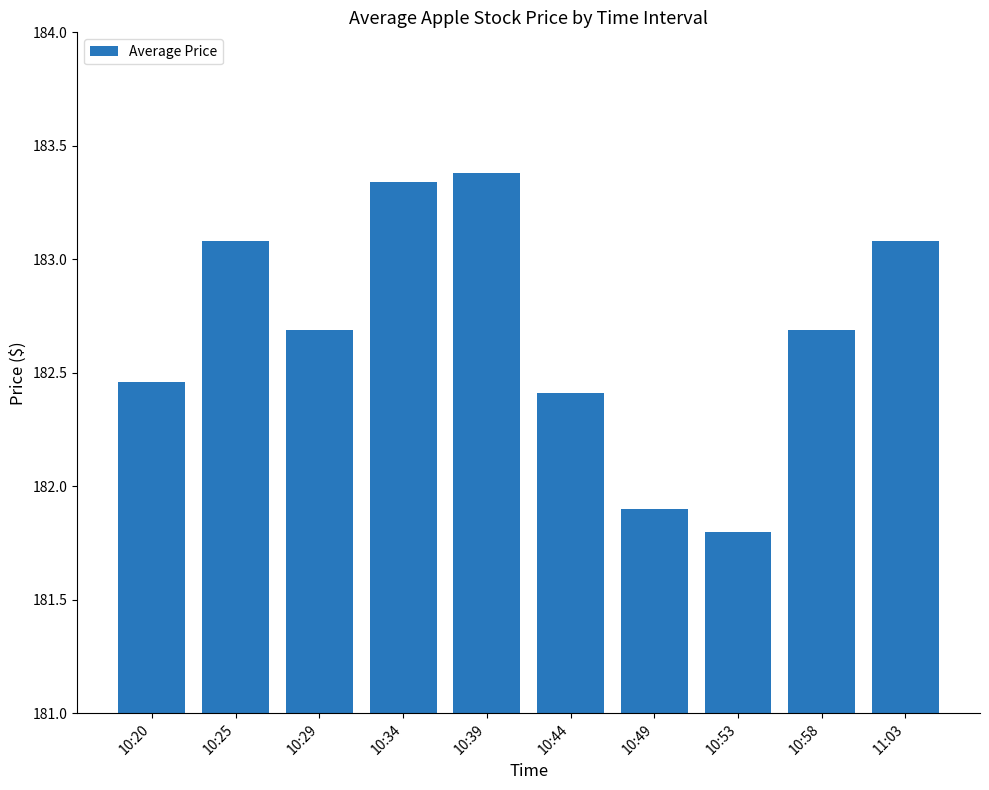

Which has a higher value, 10:53 or 10:29?

10:29